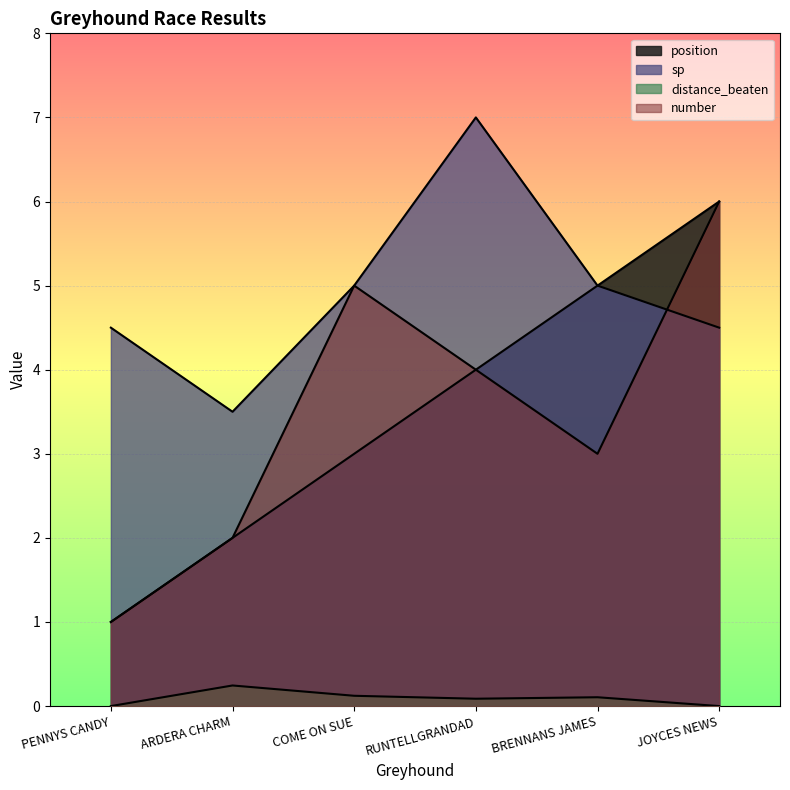

True or false: position and distance_beaten cross at least once.

False